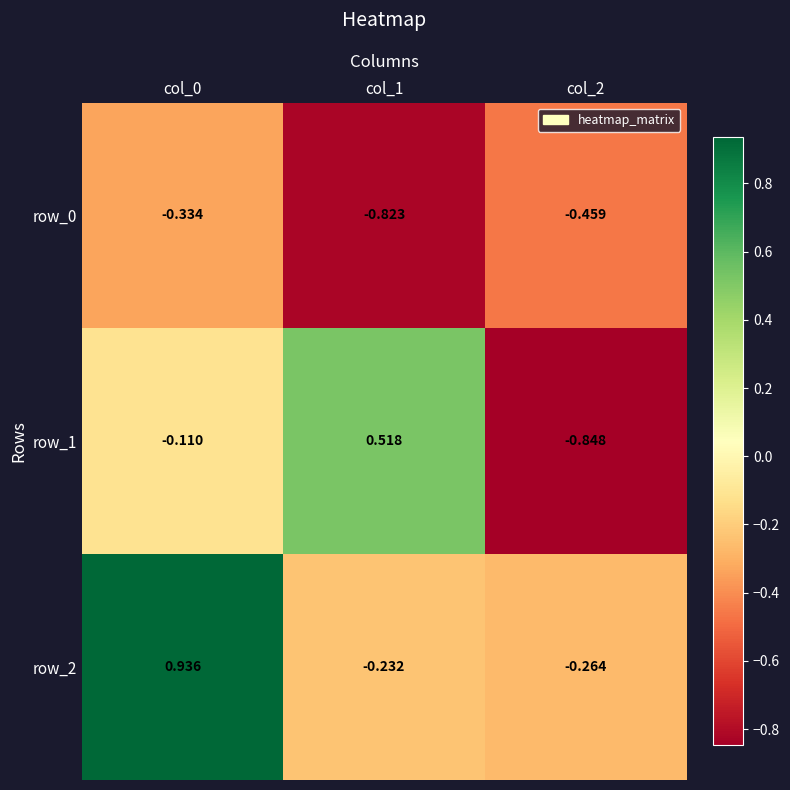

Is the value of row_2 at col_0 greater than the value of row_1 at col_0?

Yes